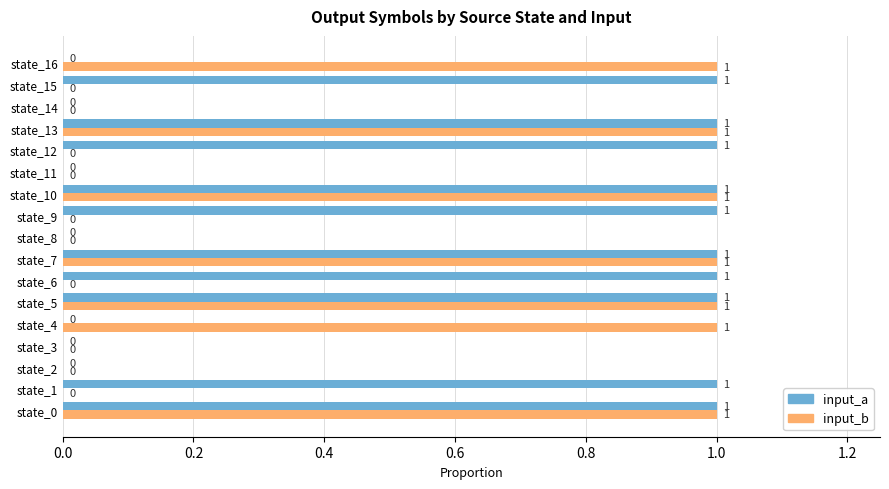

Which series has the largest total across all categories?

input_a